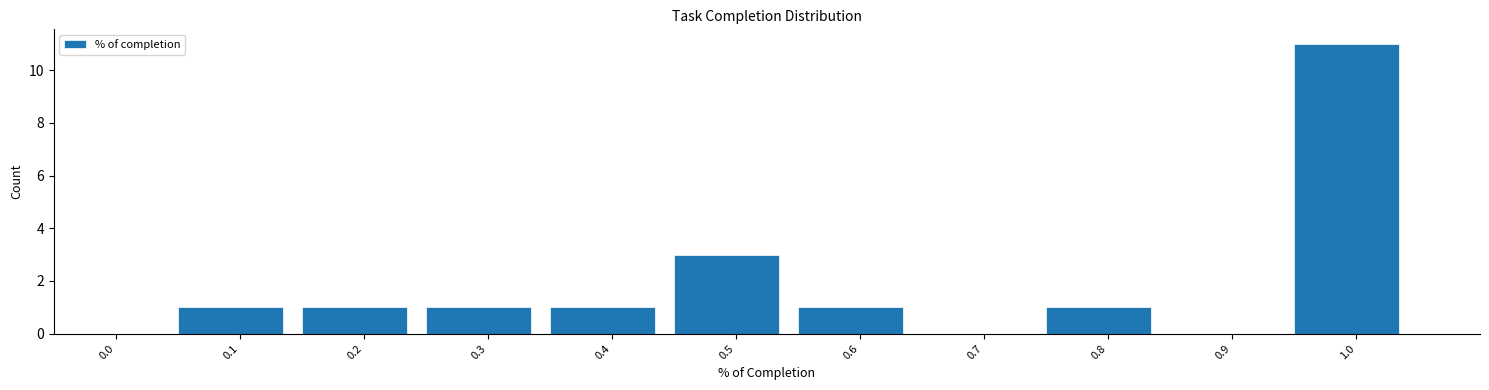

Reading right to left, list all the values displayed in this chart.

1.0=11	0.9=0	0.8=1	0.7=0	0.6=1	0.5=3	0.4=1	0.3=1	0.2=1	0.1=1	0.0=0